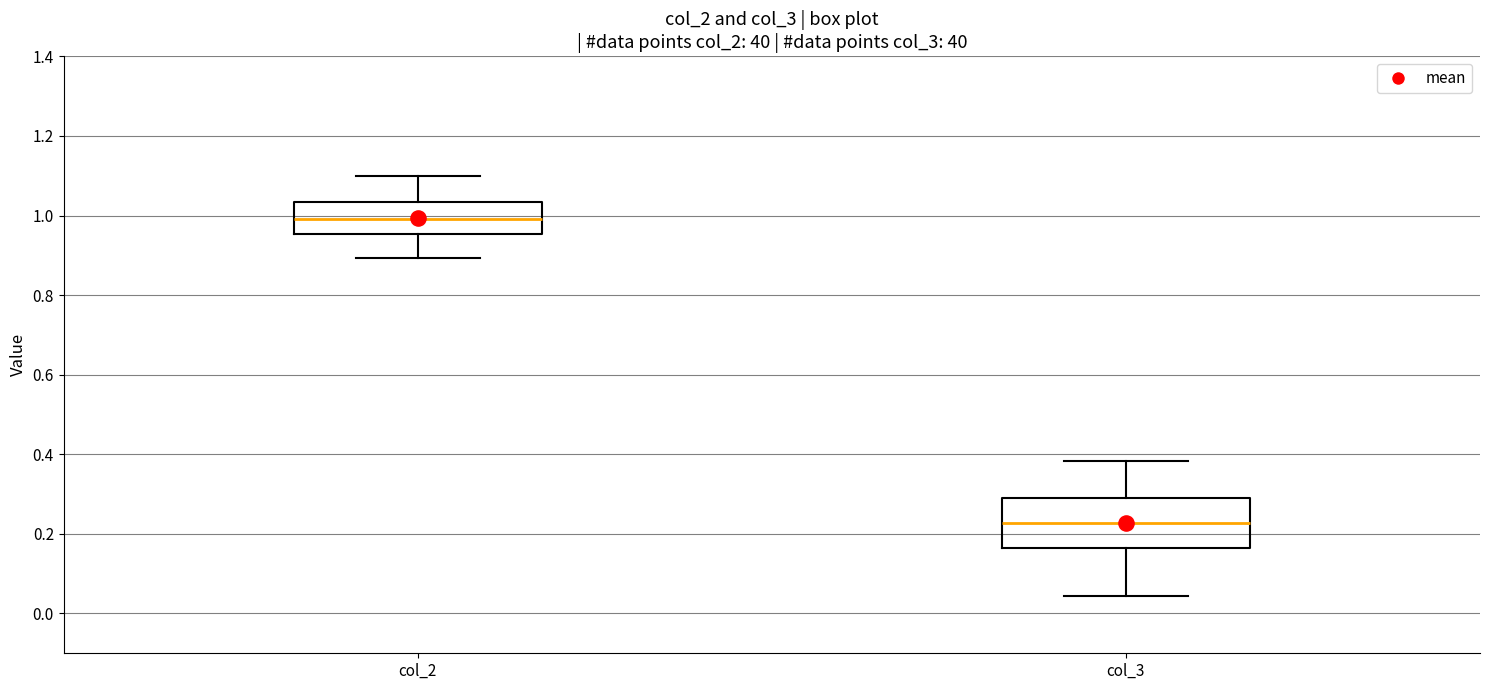

Where does the median line of the box for col_3 sit on the y-axis? The values are not printed on the chart, so give them approximately, as read against the axis.

0.22